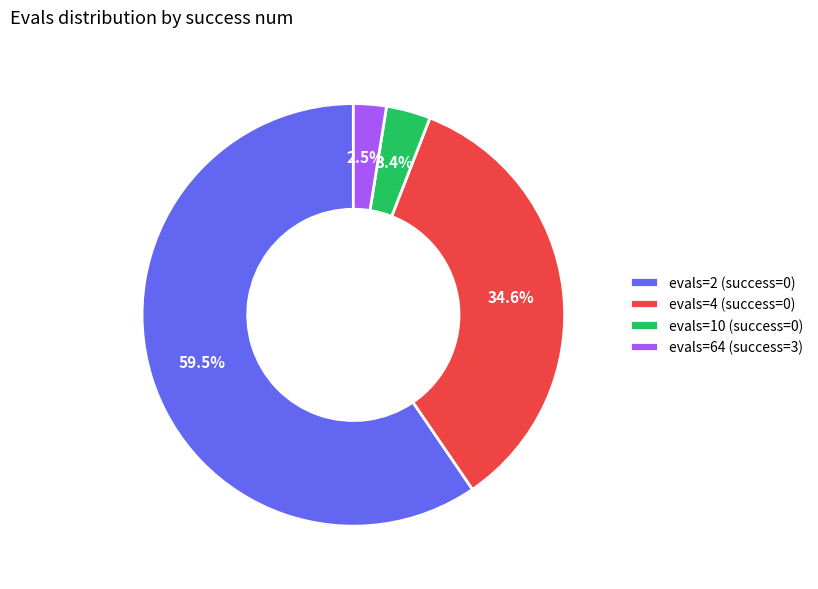

Which category has the biggest portion of the pie?

evals=2 (success=0)